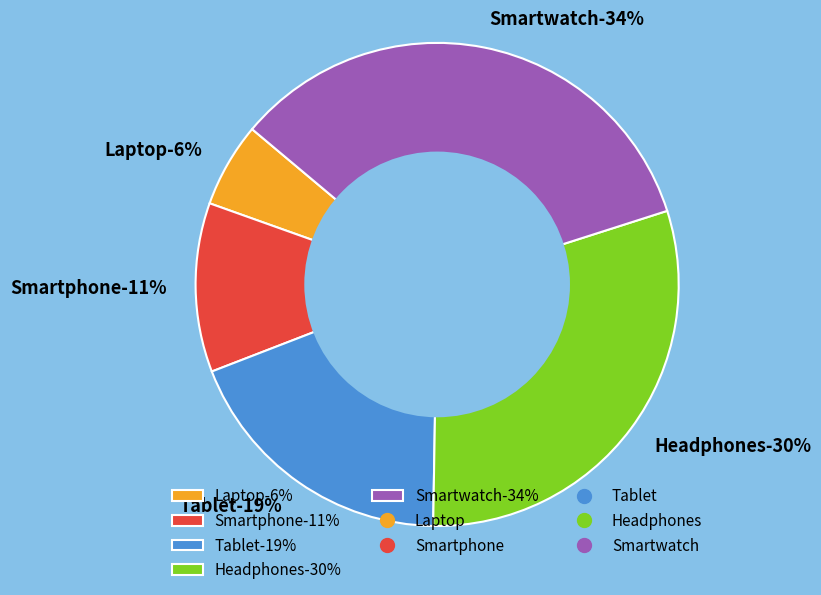

What portion of the pie excludes Smartphone?

88.7%